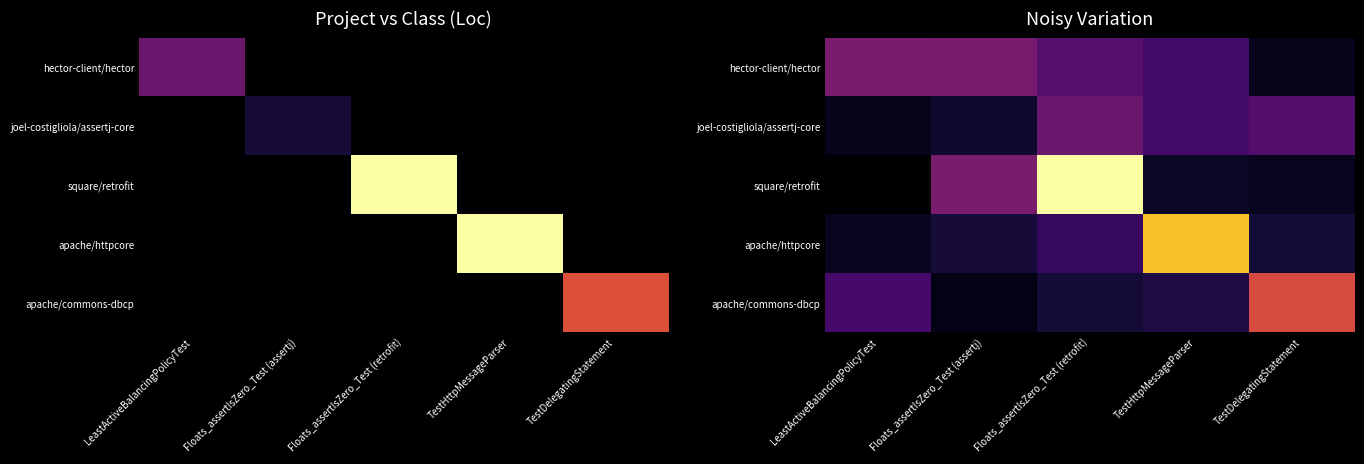

How many data points in hector-client/hector are above 3?

3